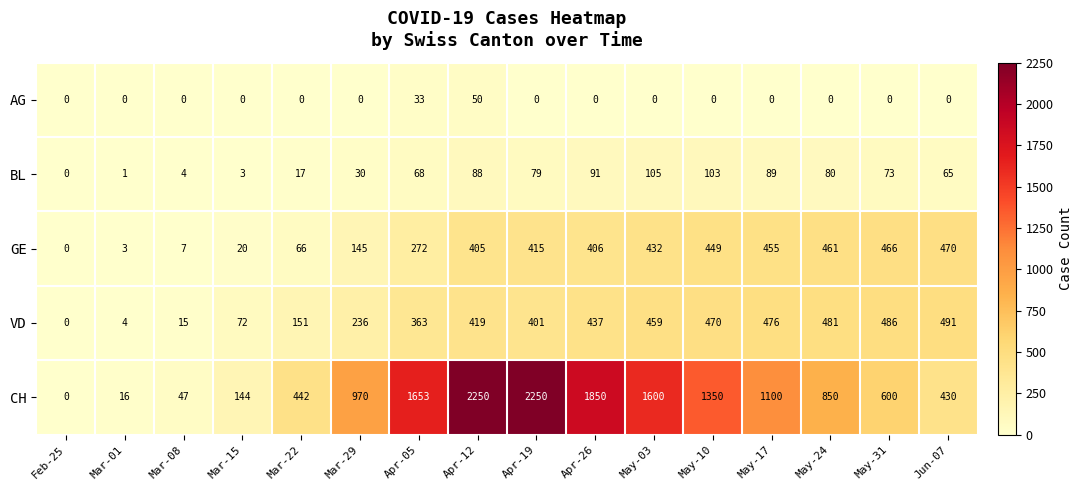

True or false: GE has a value of 802 at May-17.

False